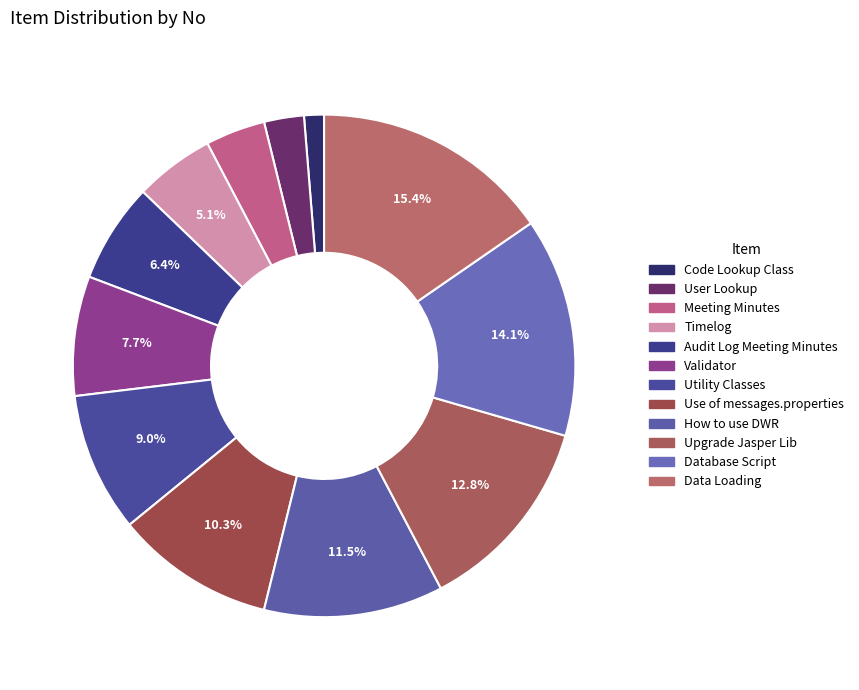

The How to use DWR slice represents 1% of the pie. True or false?

False